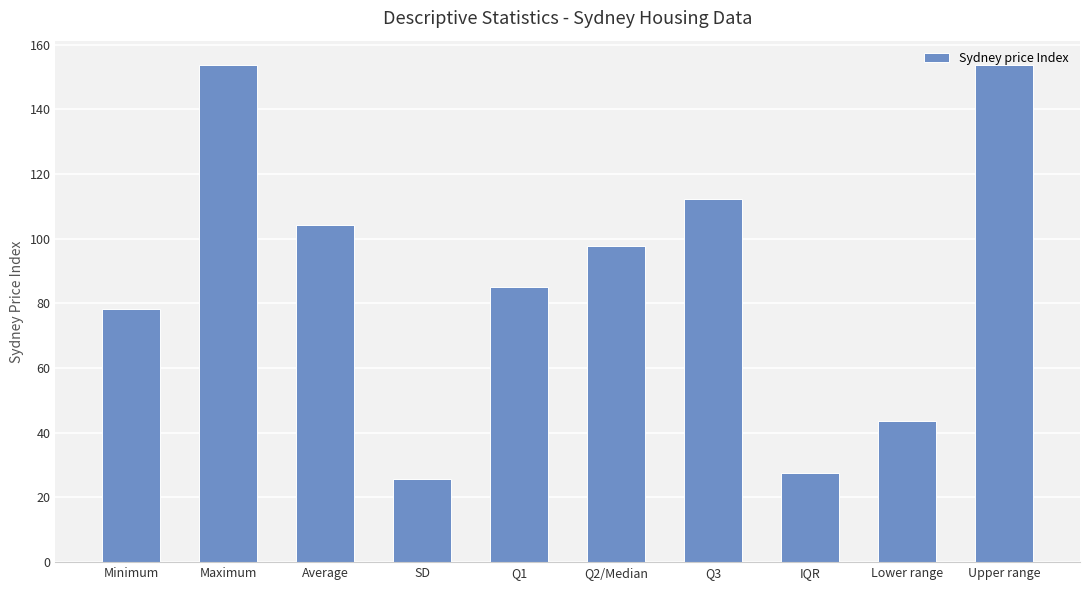

Are the bars grouped side by side (vs. stacked)?

No